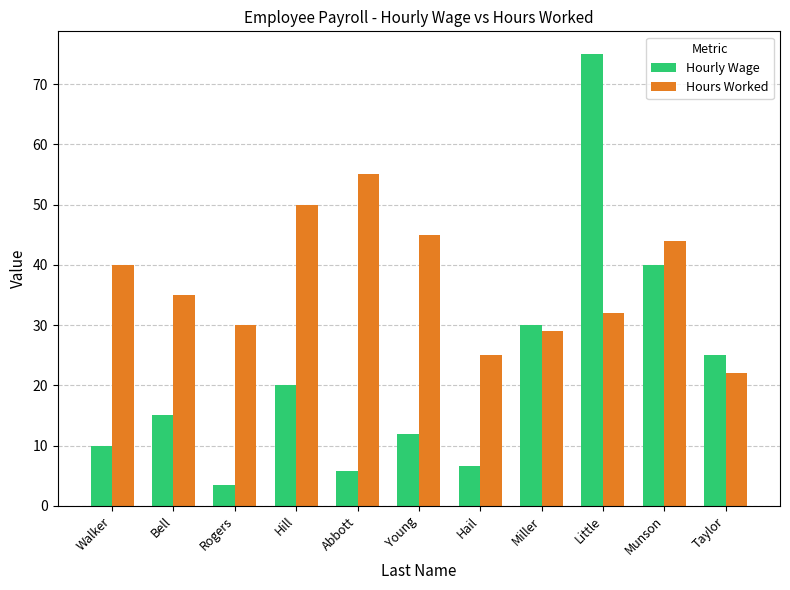

Which series has the widest spread of values?

Hourly Wage